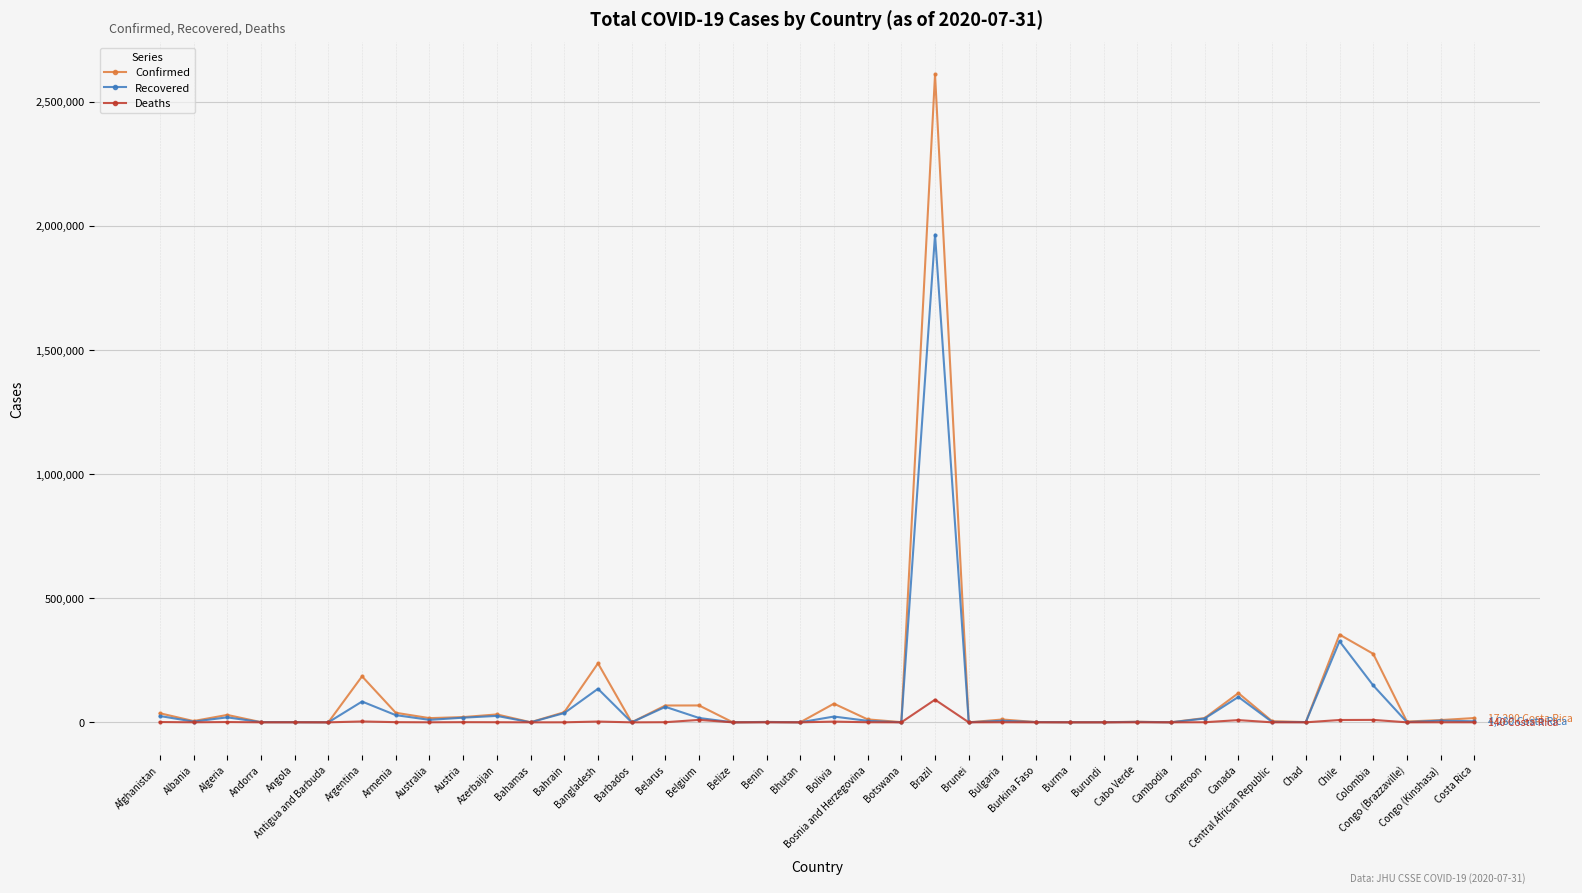

Rank the series by their average value, from highest to lowest.

Confirmed, Recovered, Deaths